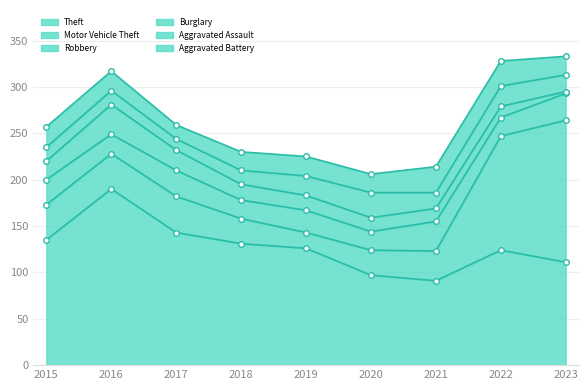

Which has a higher value, 2015 or 2017?

2017